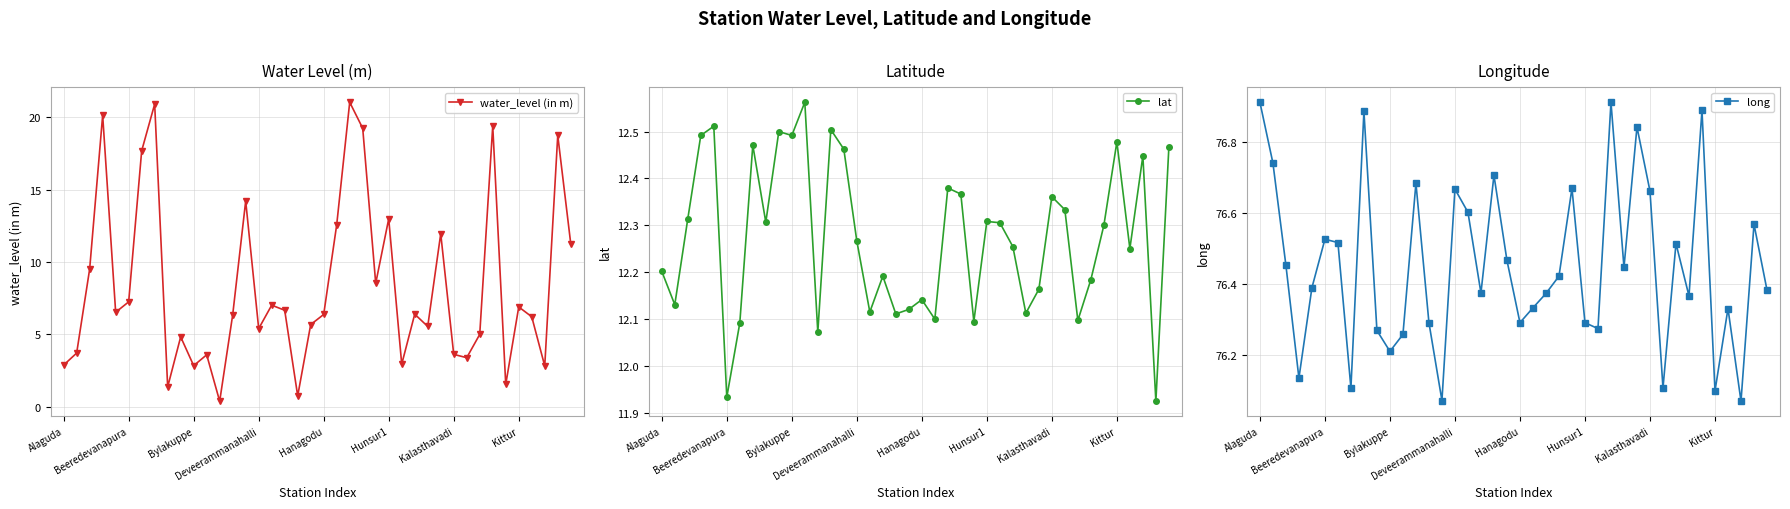

Reading right to left, extract all data points from this chart.

water_level (in m): 11.3	18.8	2.8	6.2	6.9	1.5	19.4	5.0	3.4	3.6	12.0	5.5	6.4	2.9	13.0	8.5	19.2	21.1	12.6	6.4	5.7	0.8	6.7	7.0	5.4	14.2	6.3	0.4	3.6	2.8	4.8	1.4	20.9	17.7	7.2	6.5	20.1	9.5	3.7	2.9
lat: 12.5	11.9	12.4	12.3	12.5	12.3	12.2	12.1	12.3	12.4	12.2	12.1	12.3	12.3	12.3	12.1	12.4	12.4	12.1	12.1	12.1	12.1	12.2	12.1	12.3	12.5	12.5	12.1	12.6	12.5	12.5	12.3	12.5	12.1	11.9	12.5	12.5	12.3	12.1	12.2
long: 76.4	76.6	76.1	76.3	76.1	76.9	76.4	76.5	76.1	76.7	76.8	76.4	76.9	76.3	76.3	76.7	76.4	76.4	76.3	76.3	76.5	76.7	76.4	76.6	76.7	76.1	76.3	76.7	76.3	76.2	76.3	76.9	76.1	76.5	76.5	76.4	76.1	76.5	76.7	76.9